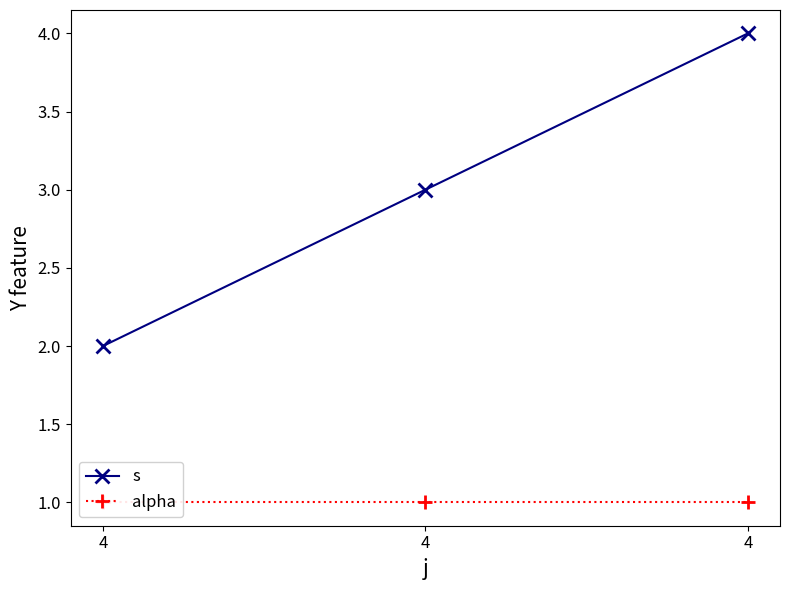

At which label is alpha closest to 1?

4